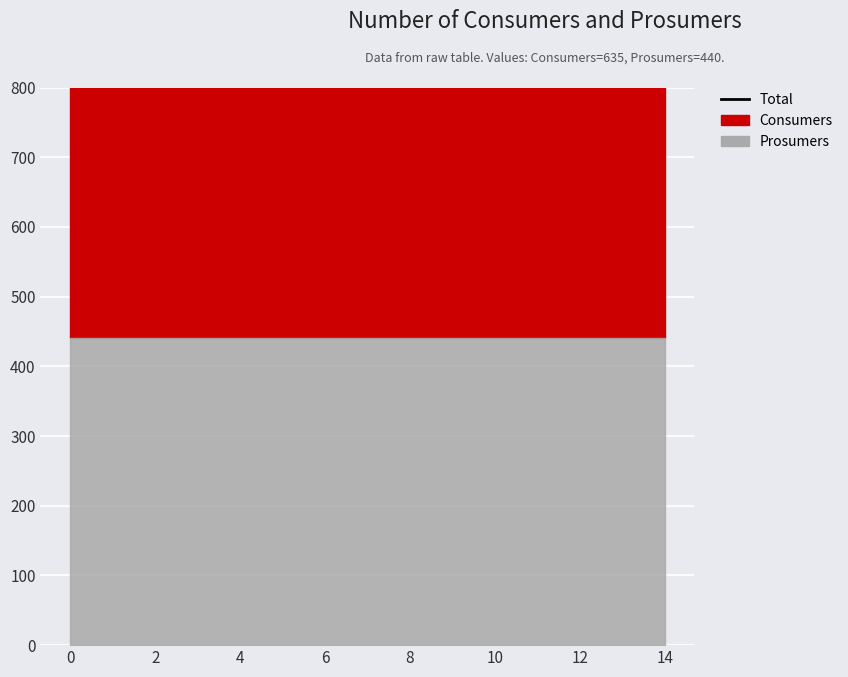

Reading left to right, extract all data points from this chart.

Consumers: 0=635	1=635	2=635	3=635	4=635	5=635	6=635	7=635	8=635	9=635	10=635	11=635	12=635	13=635	14=635
Prosumers: 0=440	1=440	2=440	3=440	4=440	5=440	6=440	7=440	8=440	9=440	10=440	11=440	12=440	13=440	14=440